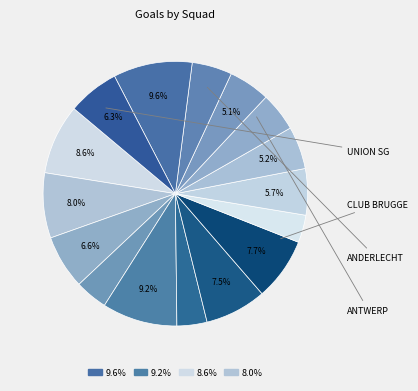

How many slices are in this pie chart?

16